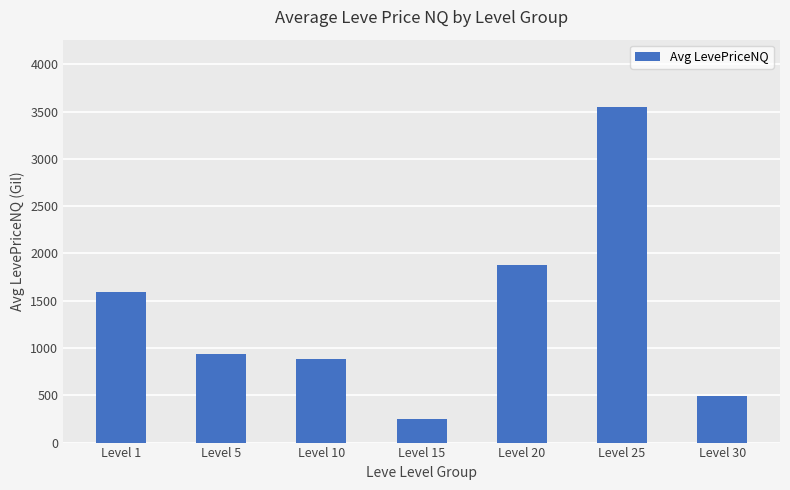

What is the ratio of the value at Level 20 to the value at Level 10?

2.1